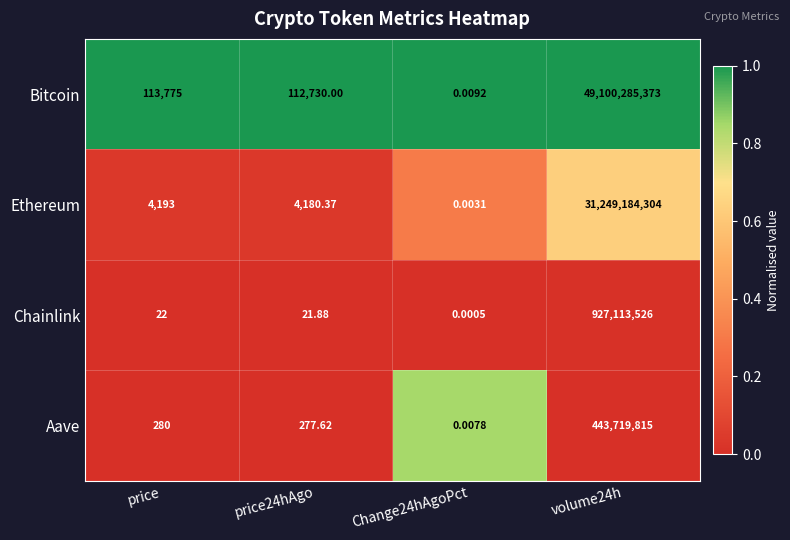

At how many categories does at least one series exceed 0?

4